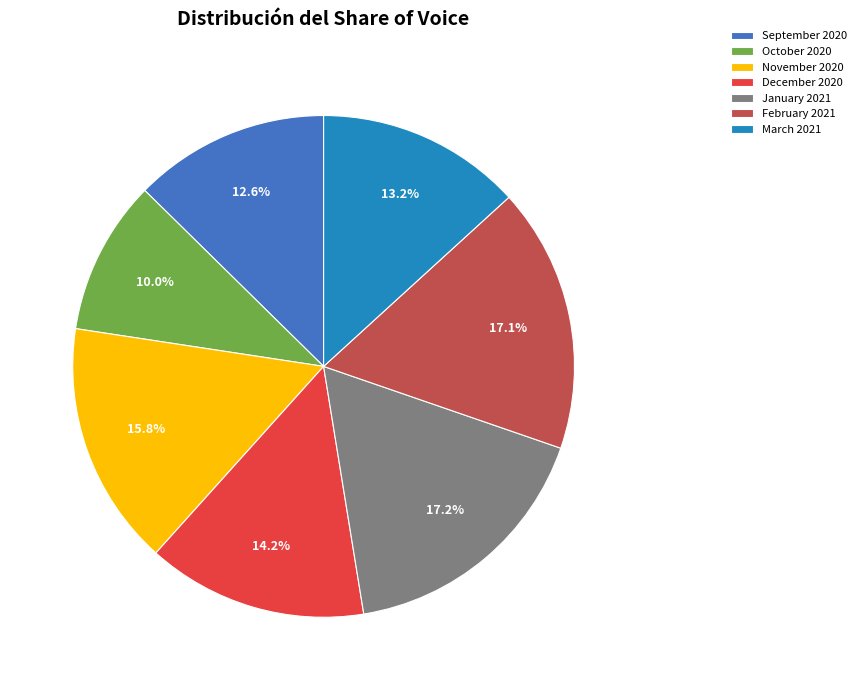

How much of the chart is everything except December 2020?

85.8%